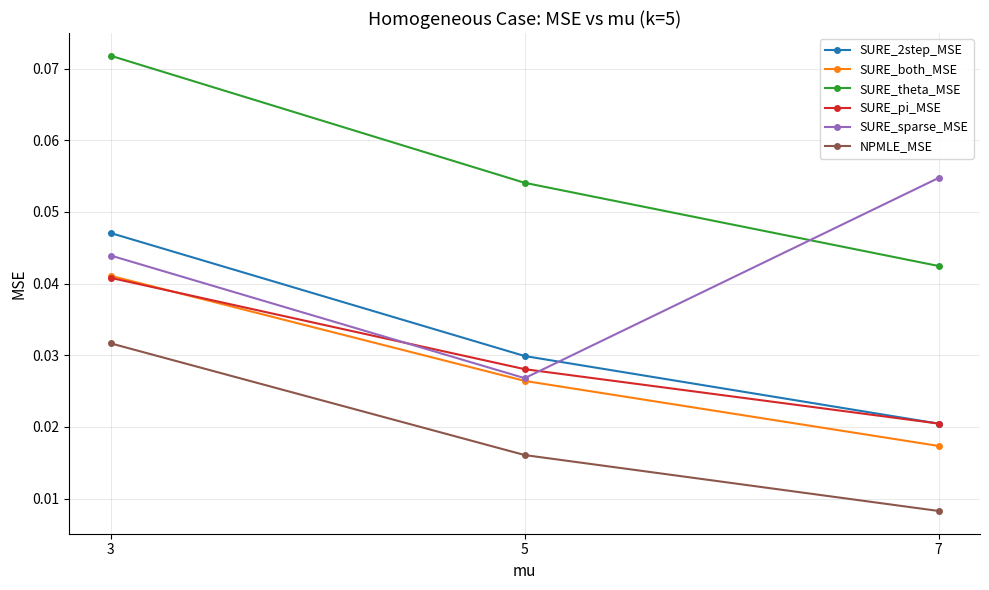

Between 3 and 7, which series saw the biggest shift?

SURE_theta_MSE